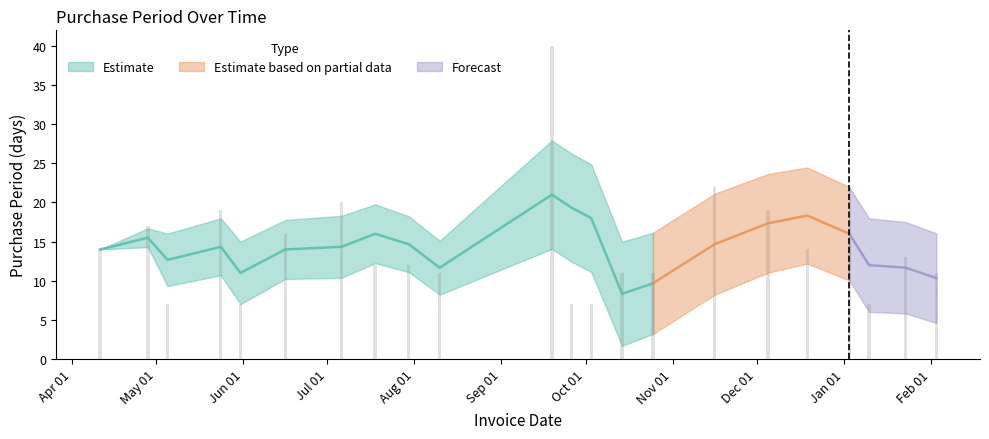

List the labels in order of value, smallest first.

2016-05-05, 2016-05-31, 2016-09-26, 2016-10-03, 2017-01-10, 2016-08-10, 2016-10-14, 2016-10-25, 2017-02-03, 2016-07-18, 2016-07-30, 2017-01-23, 2016-04-11, 2016-12-19, 2017-01-03, 2016-06-16, 2016-04-28, 2016-05-24, 2016-12-05, 2016-07-06, 2016-11-16, 2016-09-19